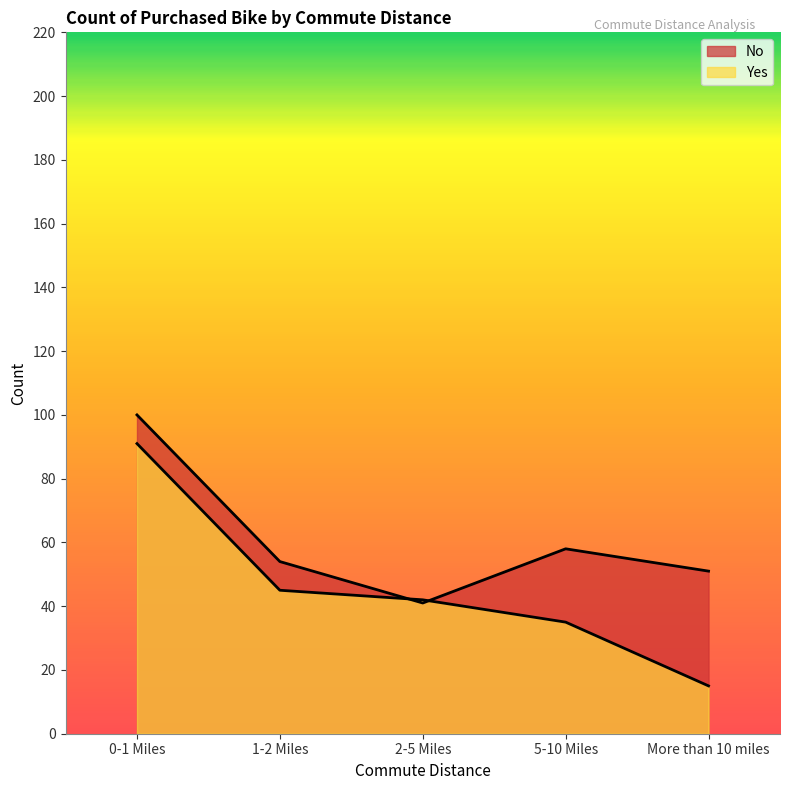

What is the difference between the maximum and minimum values in the No series?

59